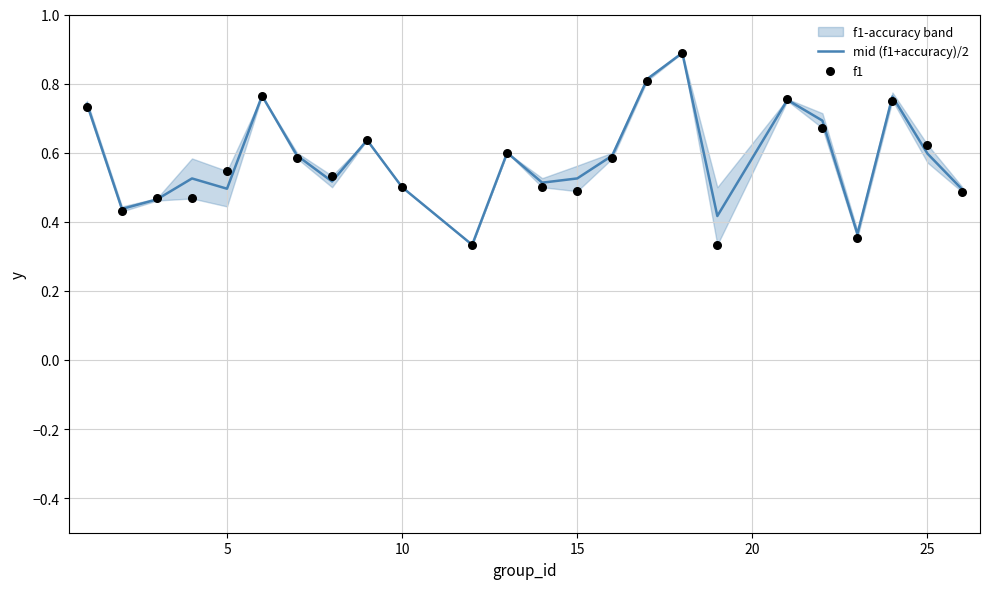

Which series has the largest total across all categories?

mid (f1+accuracy)/2